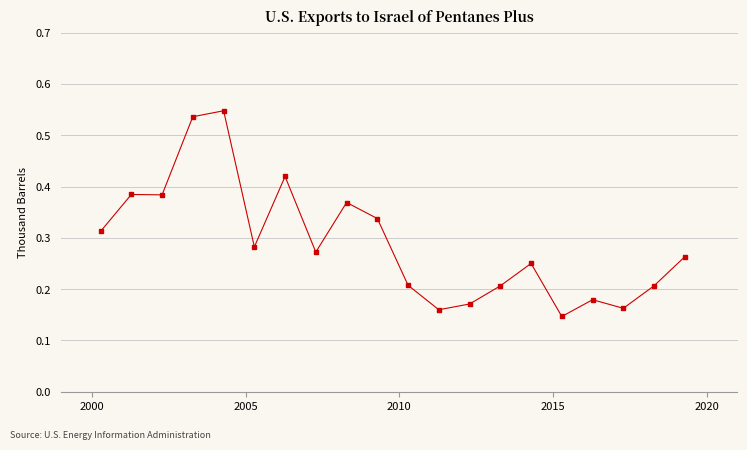

Count the values in the range 0 to 1.

20